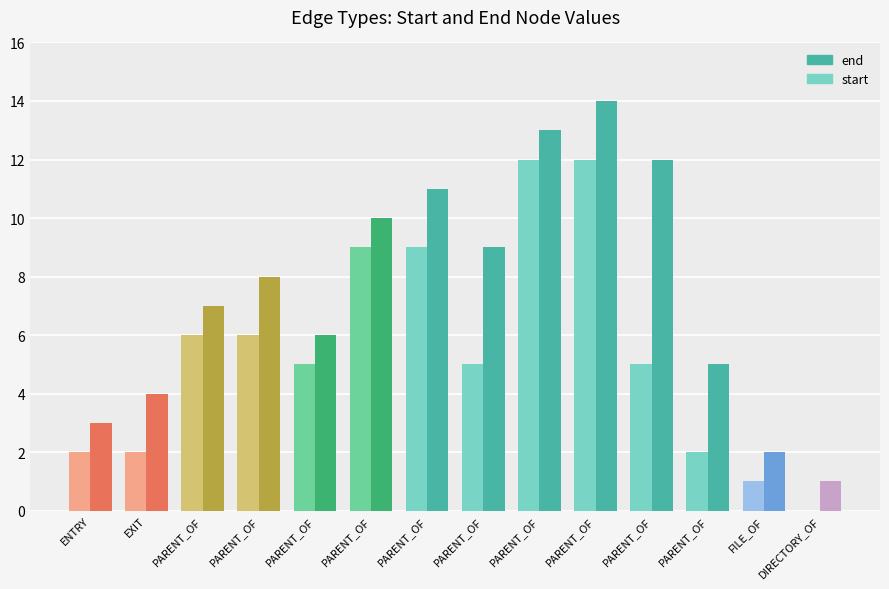

What is the label of the 3rd bar from the right?

PARENT_OF